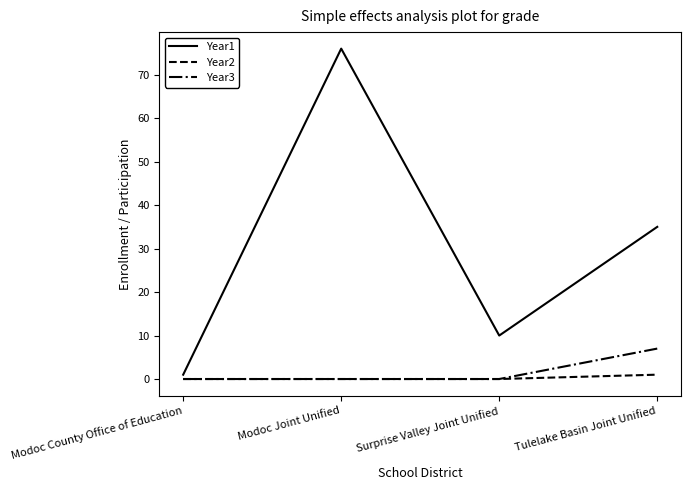

Reading left to right, what are all the values shown in this chart?

Year1: Modoc County Office of Education=1	Modoc Joint Unified=76	Surprise Valley Joint Unified=10	Tulelake Basin Joint Unified=35
Year2: Modoc County Office of Education=0	Modoc Joint Unified=0	Surprise Valley Joint Unified=0	Tulelake Basin Joint Unified=1
Year3: Modoc County Office of Education=0	Modoc Joint Unified=0	Surprise Valley Joint Unified=0	Tulelake Basin Joint Unified=7